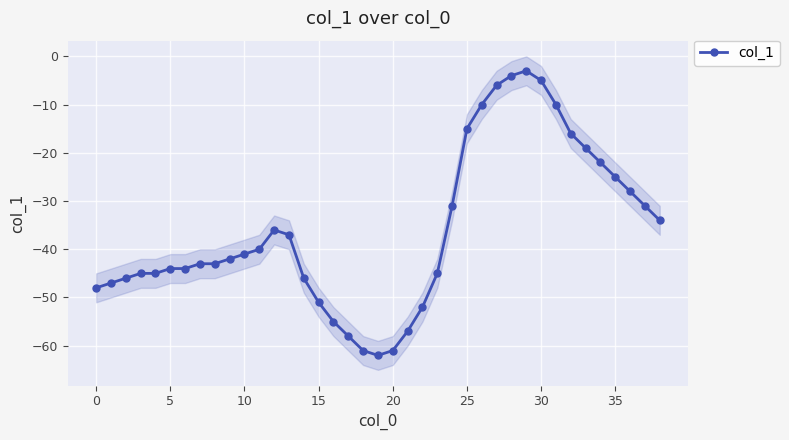

What is the difference between the second highest and minimum values?

58